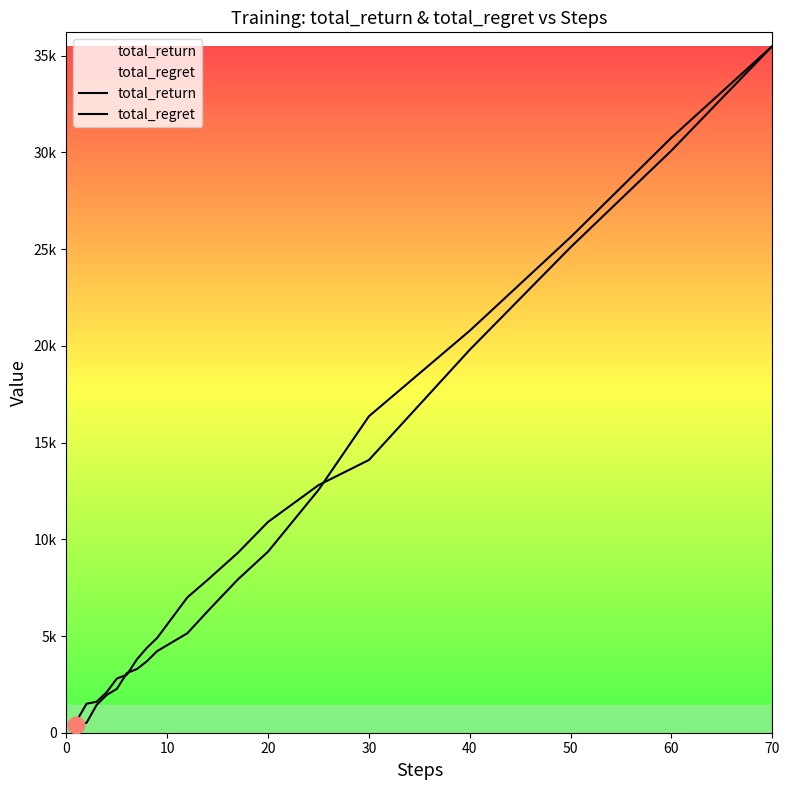

Rank the series by their average value, from highest to lowest.

total_return, total_regret